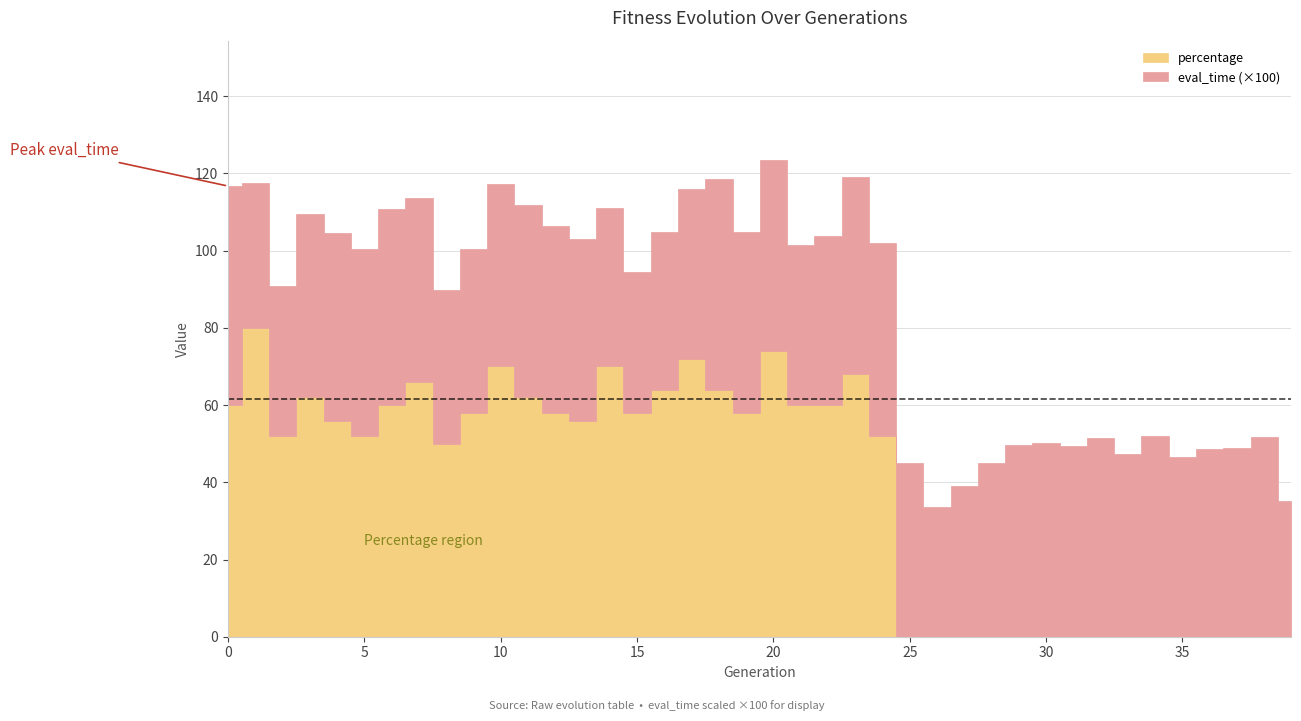

True or false: percentage has a value of 0.2 at 9.

False